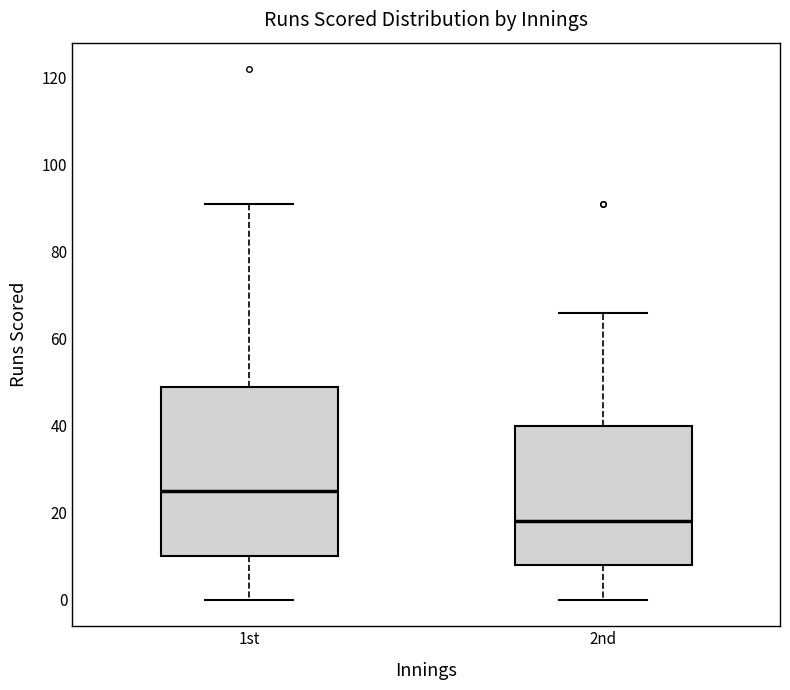

Where does the median line of the box for 2nd sit on the y-axis? The values are not printed on the chart, so give them approximately, as read against the axis.

18